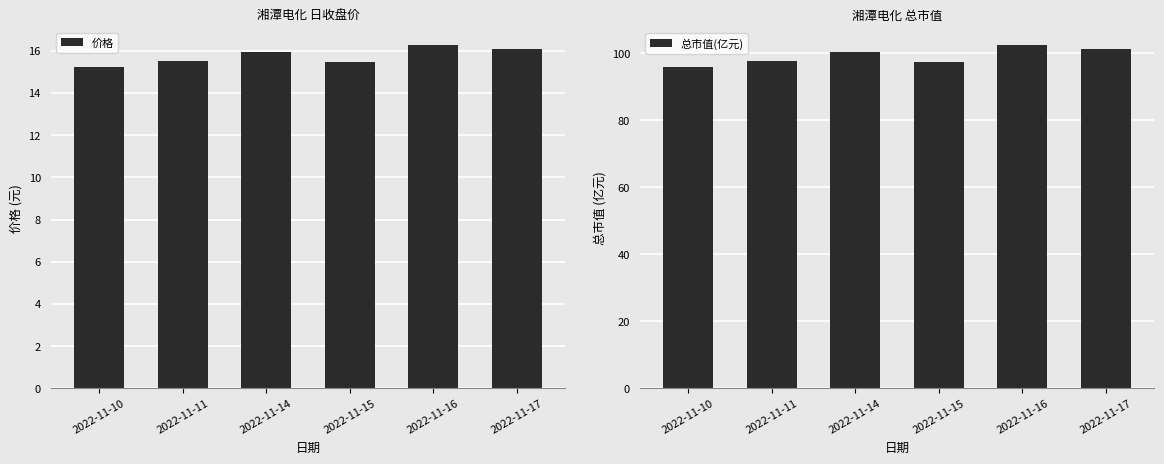

What is the difference between the highest and lowest values at 2022-11-14?

84.3